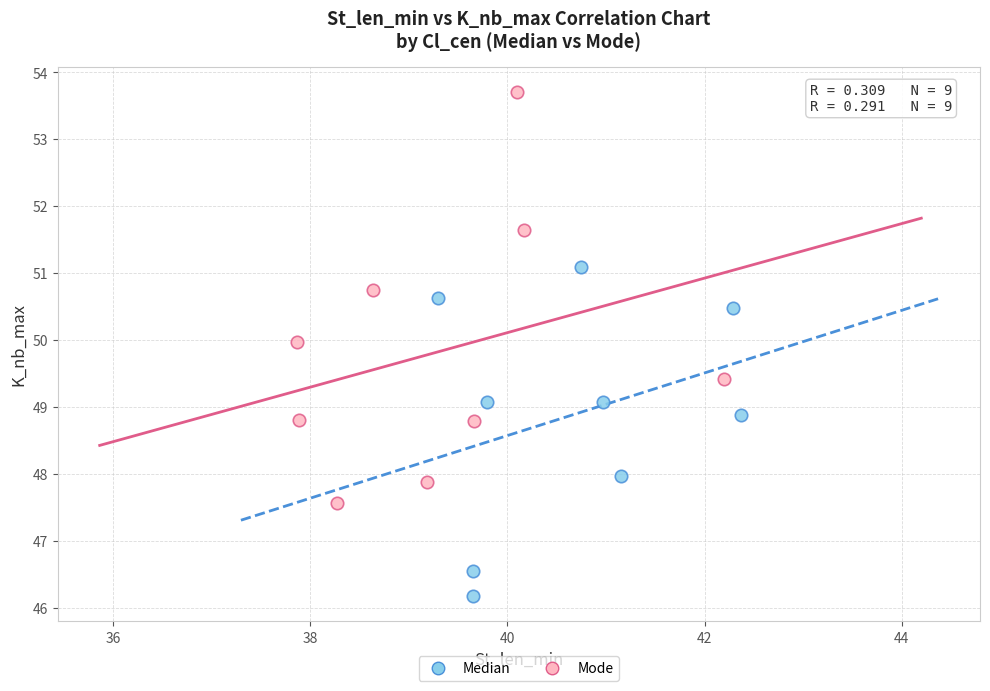

Which series reaches the maximum Y coordinate?

Mode